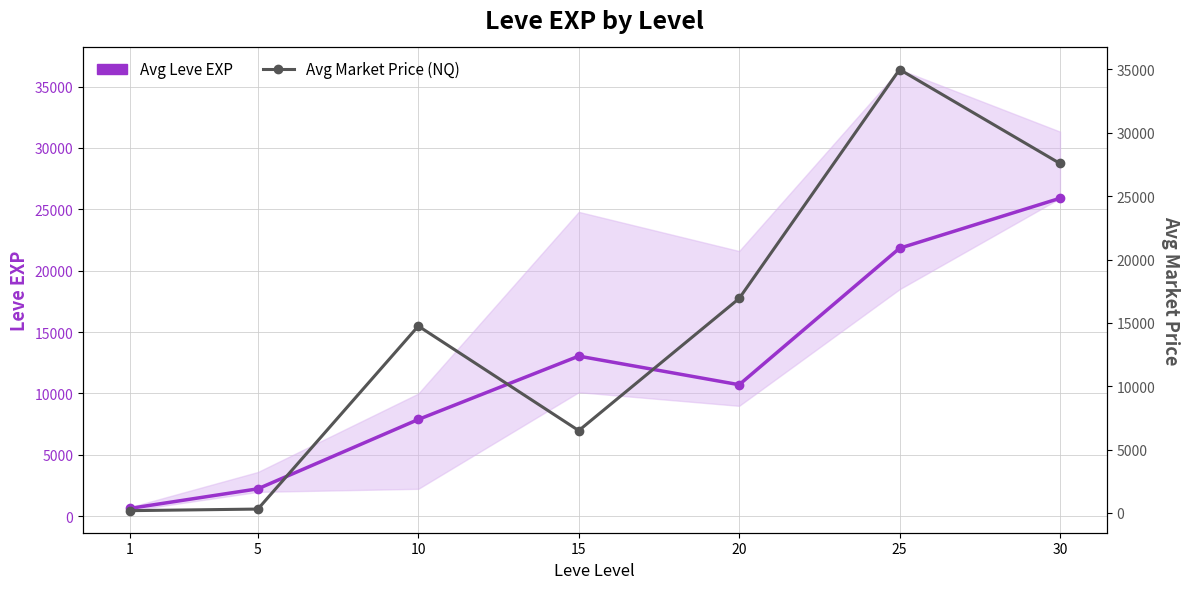

How many lines are shown in the chart?

2